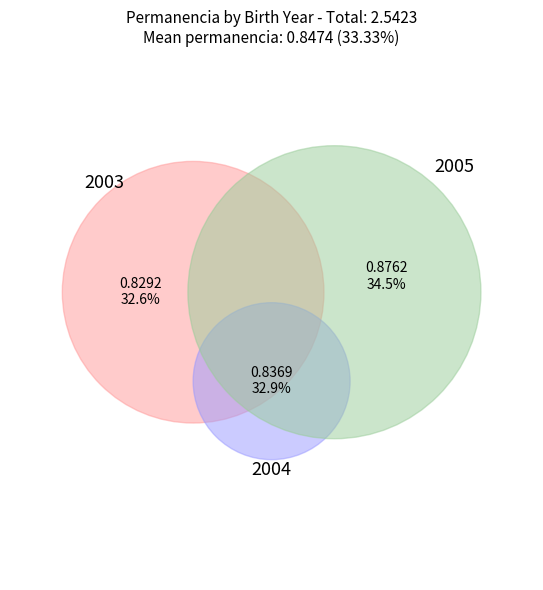

Does 2005 represent more than half of the total?

No